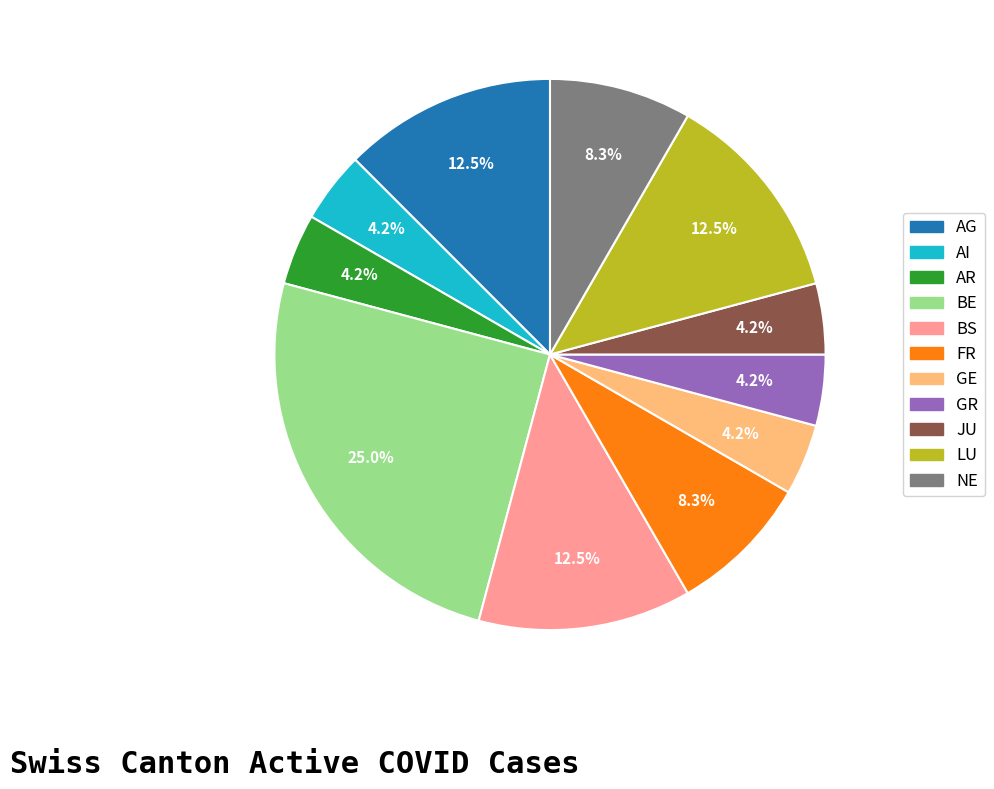

Does any single category account for the majority?

No